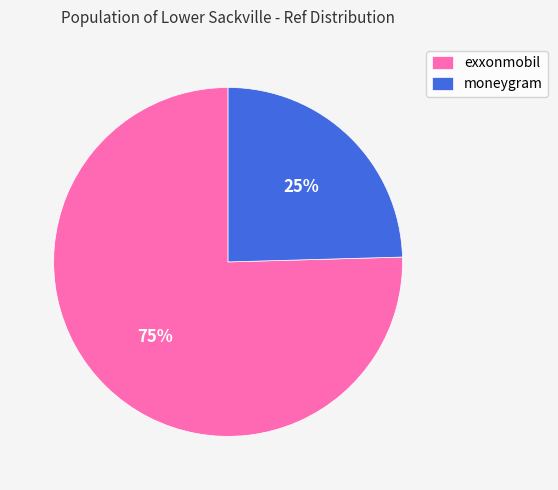

What is the majority slice?

exxonmobil